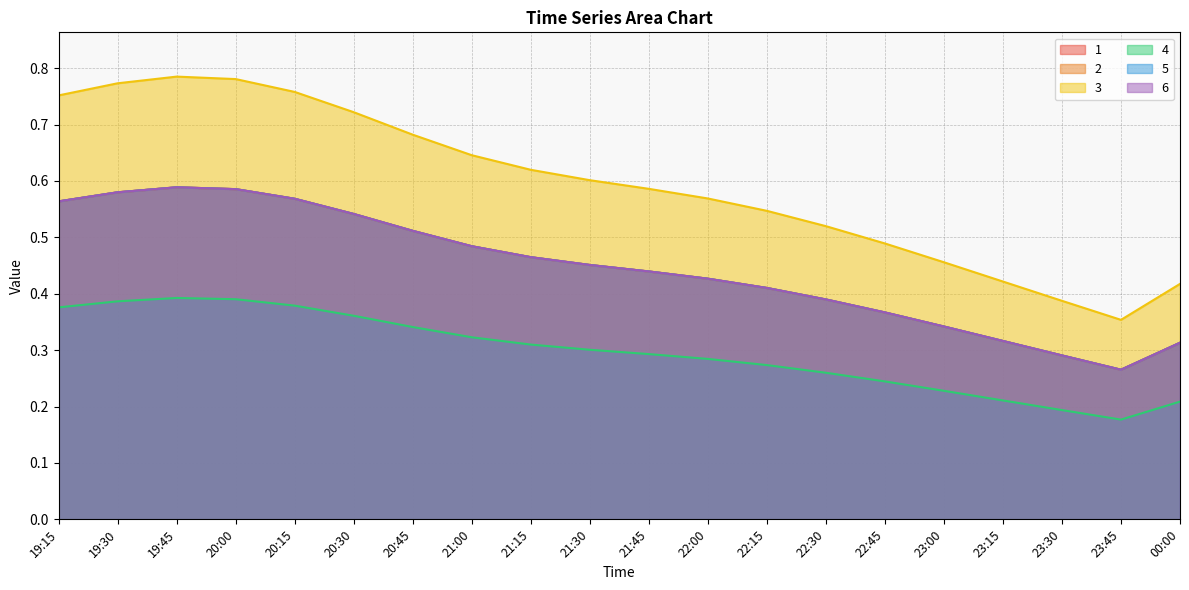

What position from the right is 20:30?

15